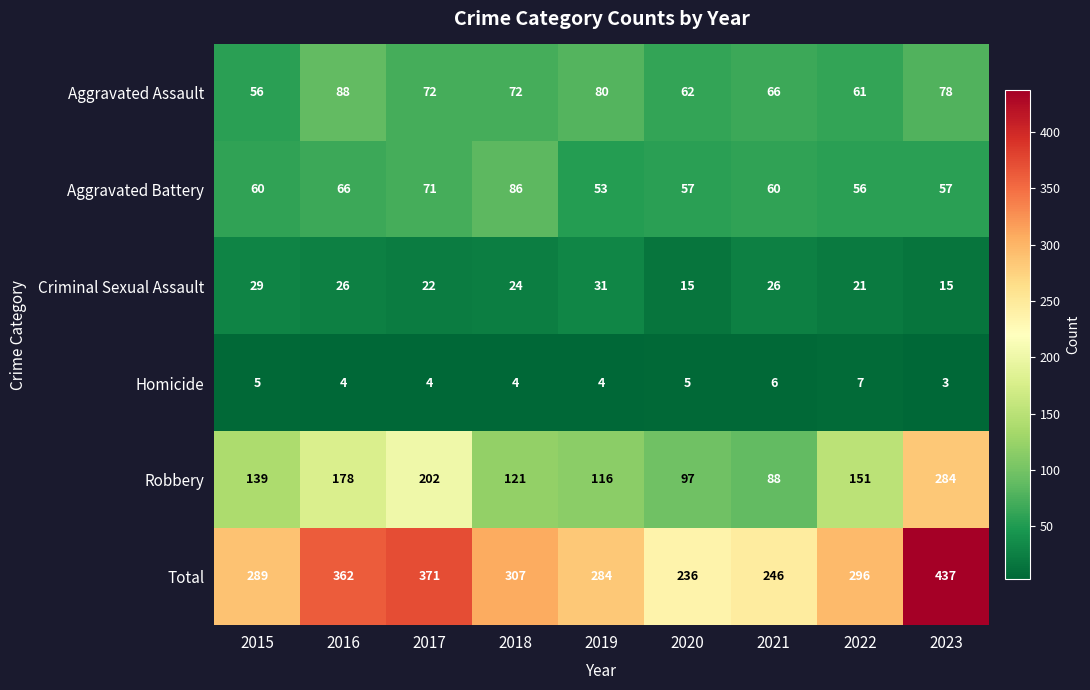

True or false: Aggravated Battery has a value of 111 at 2017.

False